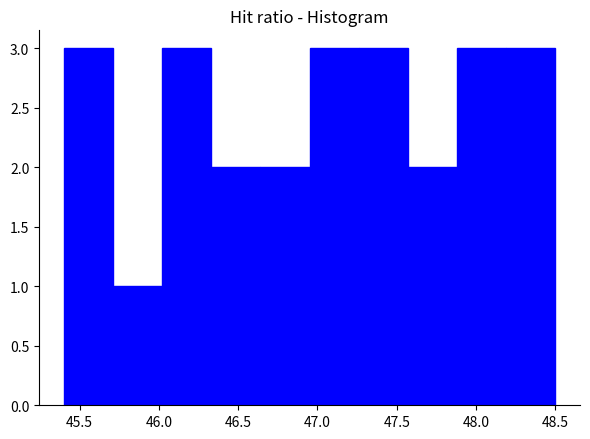

Reading left to right, transcribe this chart: for each bar, give the range it covers on the x-axis and its height. Neither the bar edges nor the heights are printed on the chart, so give them approximately, as read against the axes.

45.40 to 45.71: 3
45.71 to 46.02: 1
46.02 to 46.33: 3
46.33 to 46.64: 2
46.64 to 46.95: 2
46.95 to 47.26: 3
47.26 to 47.57: 3
47.57 to 47.88: 2
47.88 to 48.19: 3
48.19 to 48.50: 3